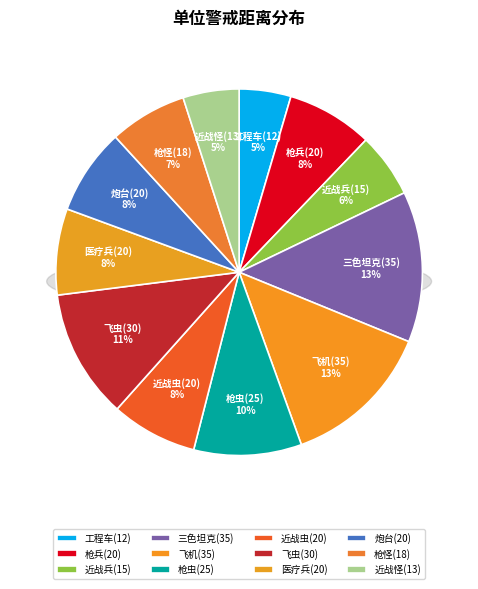

To the nearest percent, what is the difference between the largest and smallest slice percentages?

9%